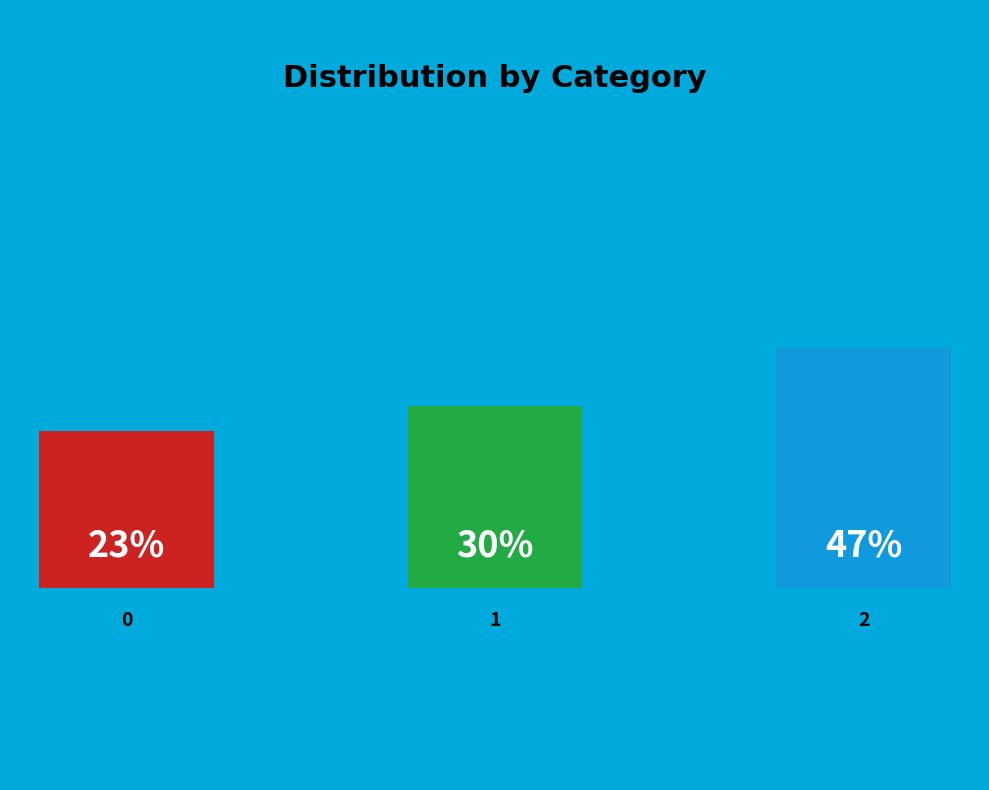

Is there any slice that represents more than half of the pie?

No